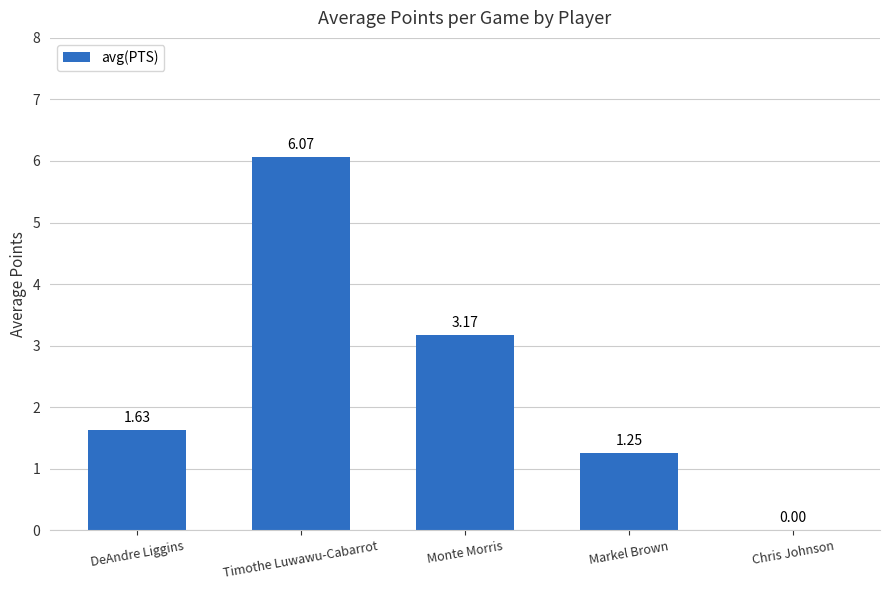

What is the ratio of the value at Markel Brown to the value at Monte Morris?

0.4